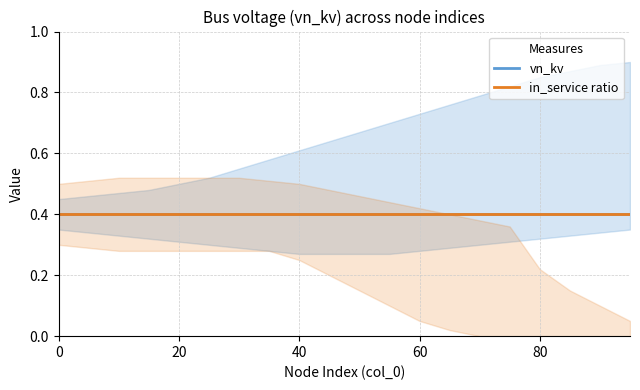

What is the difference between the maximum and minimum values in the vn_kv_upper series?

0.5